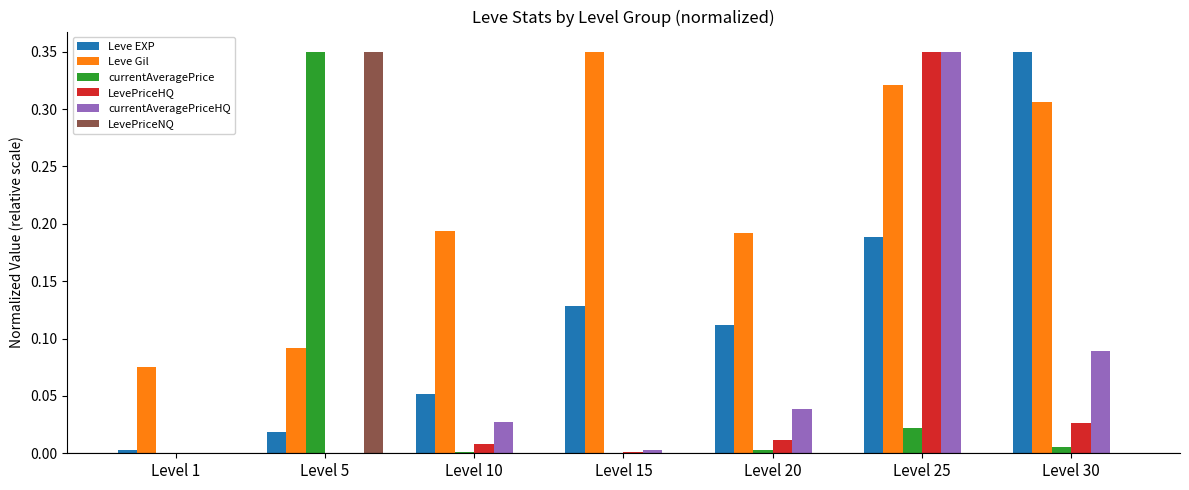

Which series has the largest total across all categories?

Leve Gil